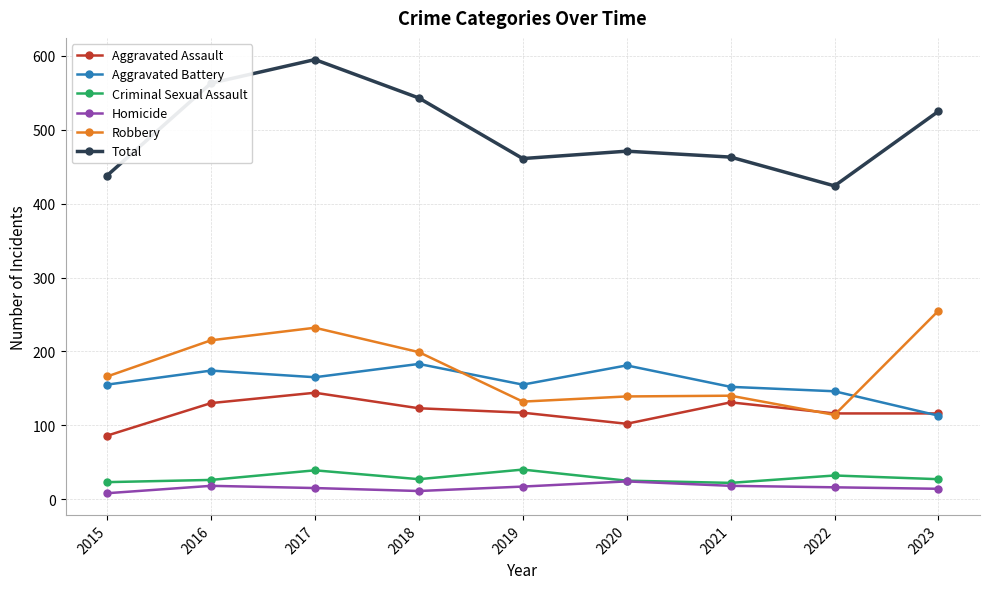

What is the total value across all series at 2023?

1050